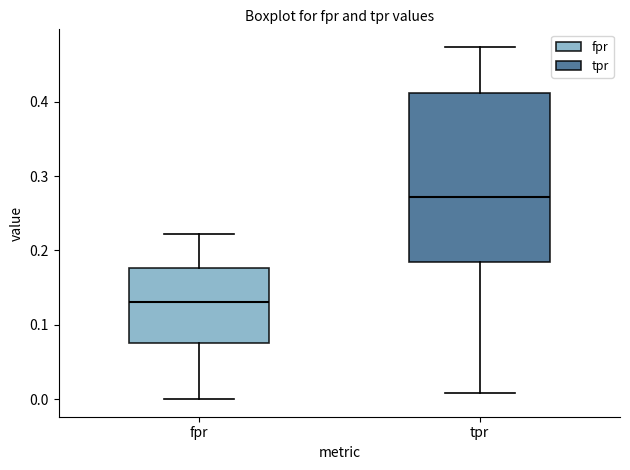

Which box's median line is the lowest?

fpr